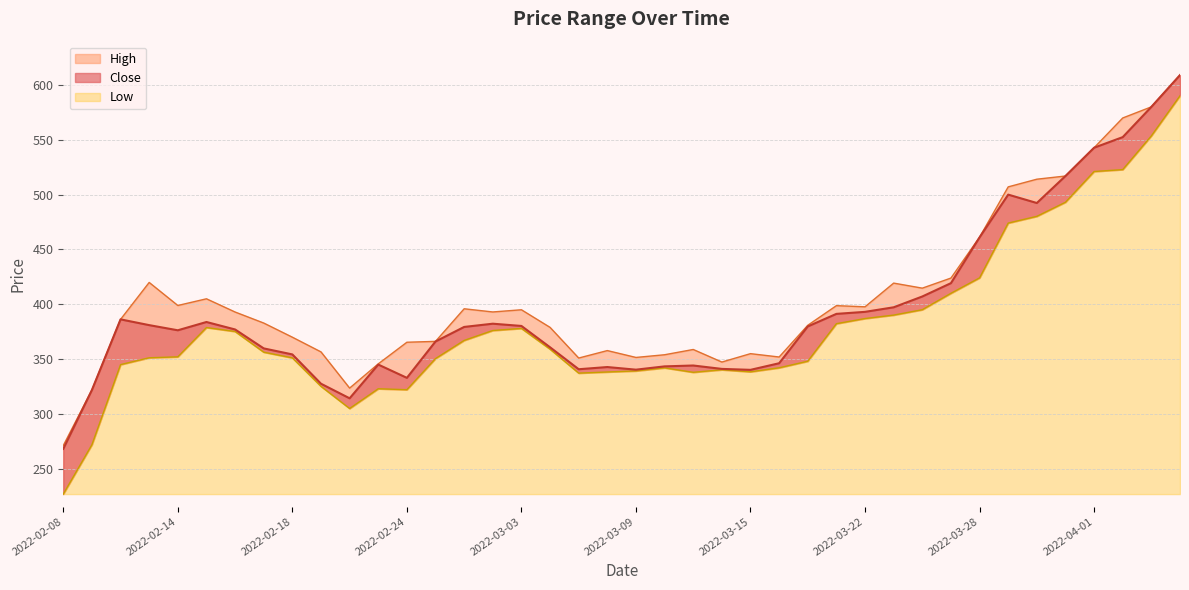

What is the spread (max minus min) of values at 2022-02-11?

68.6